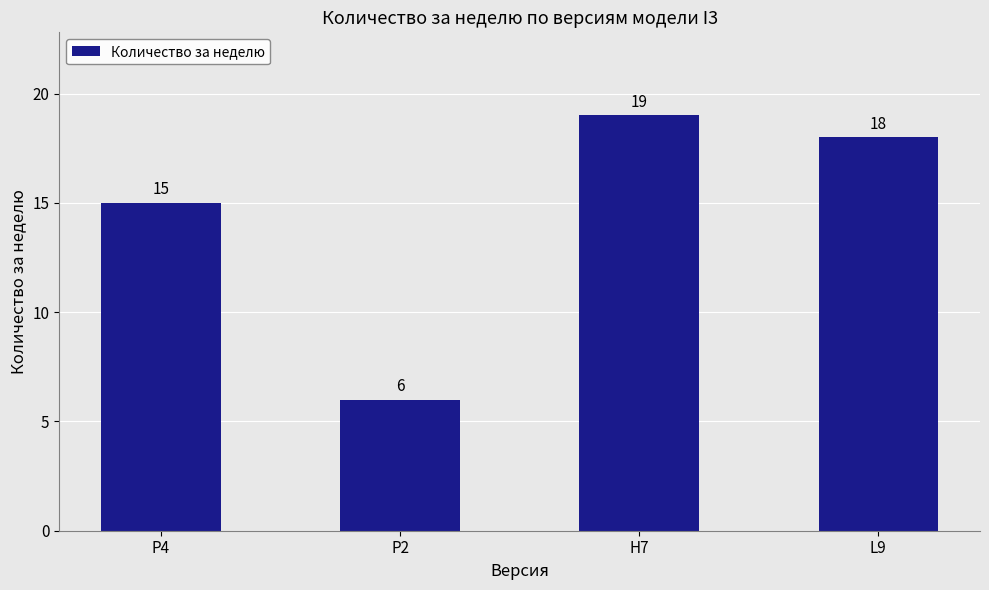

What is the value of the 1st bar from the left?

15